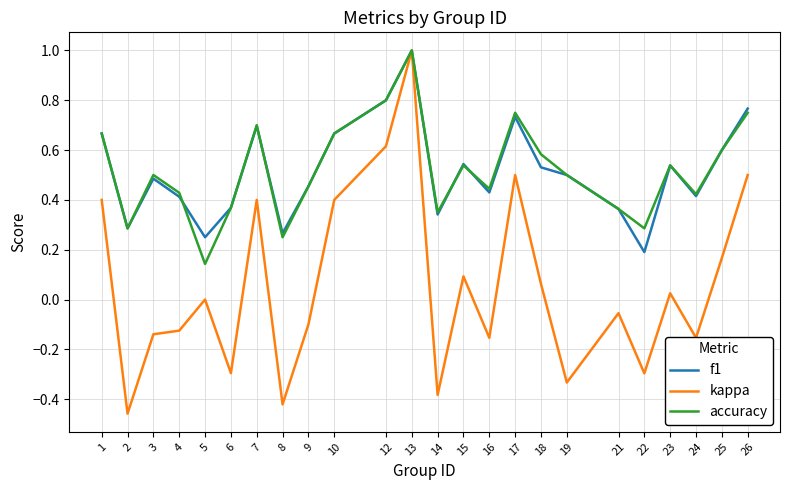

Between 8 and 15, which series saw the biggest shift?

kappa